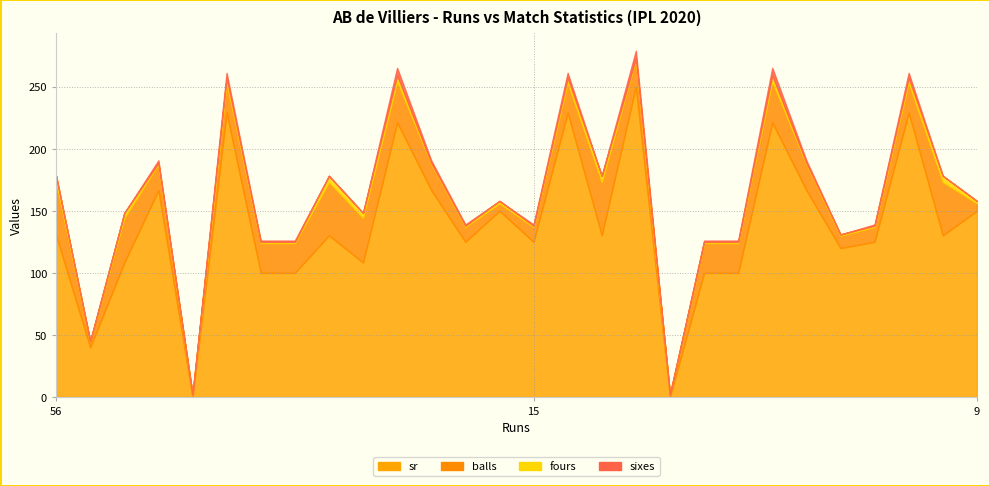

Where is balls nearest to the value 22?

55